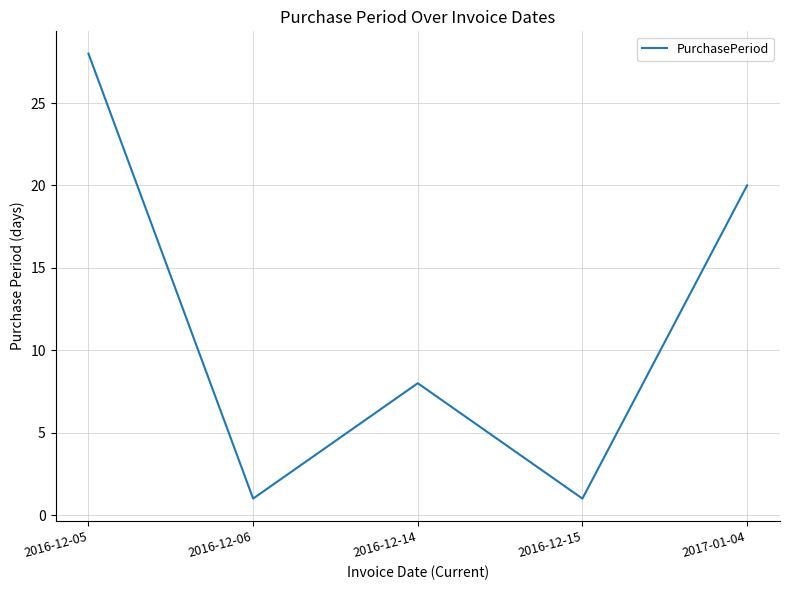

What is the greatest value displayed?

28